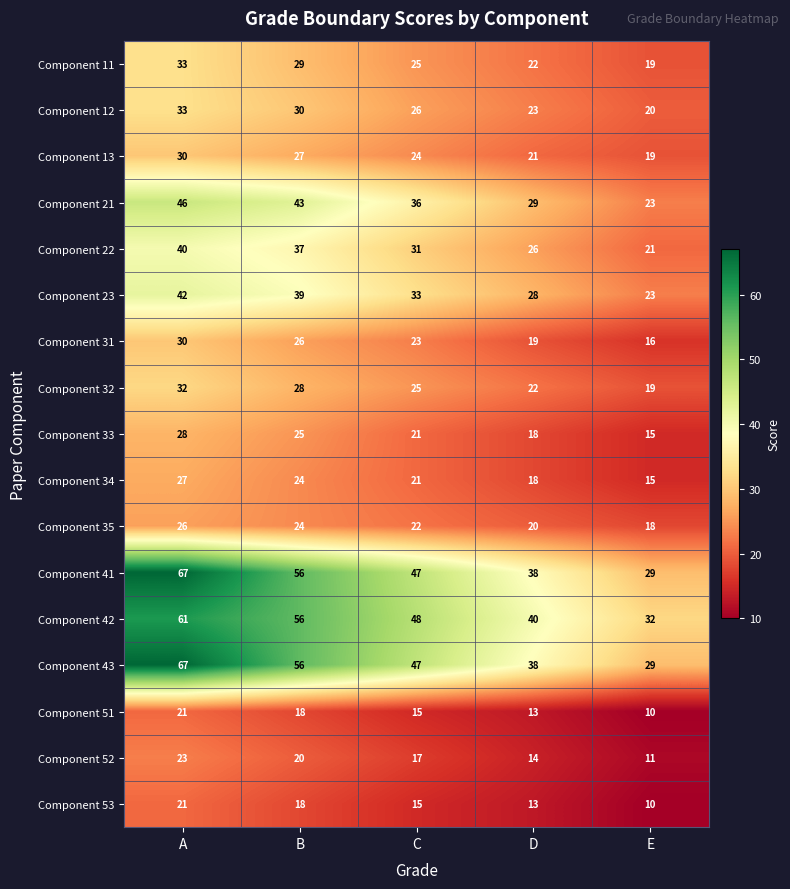

What is the difference between the highest and lowest values at A?

46